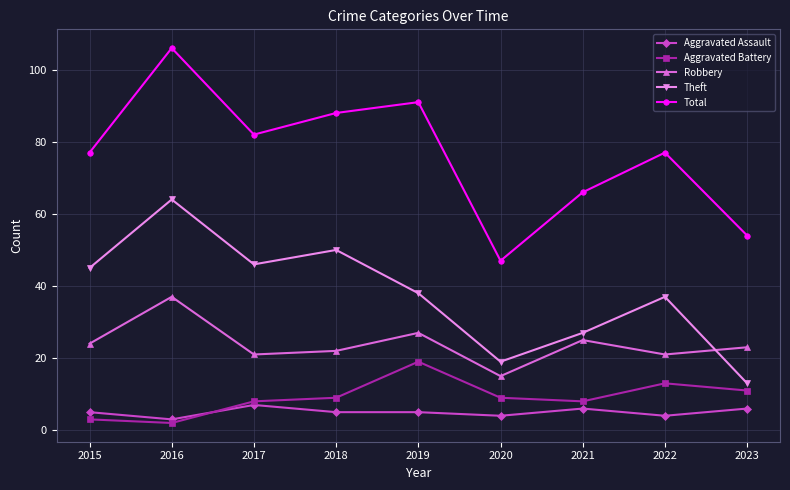

What is the value of the Theft point at the 6th from the left?

19